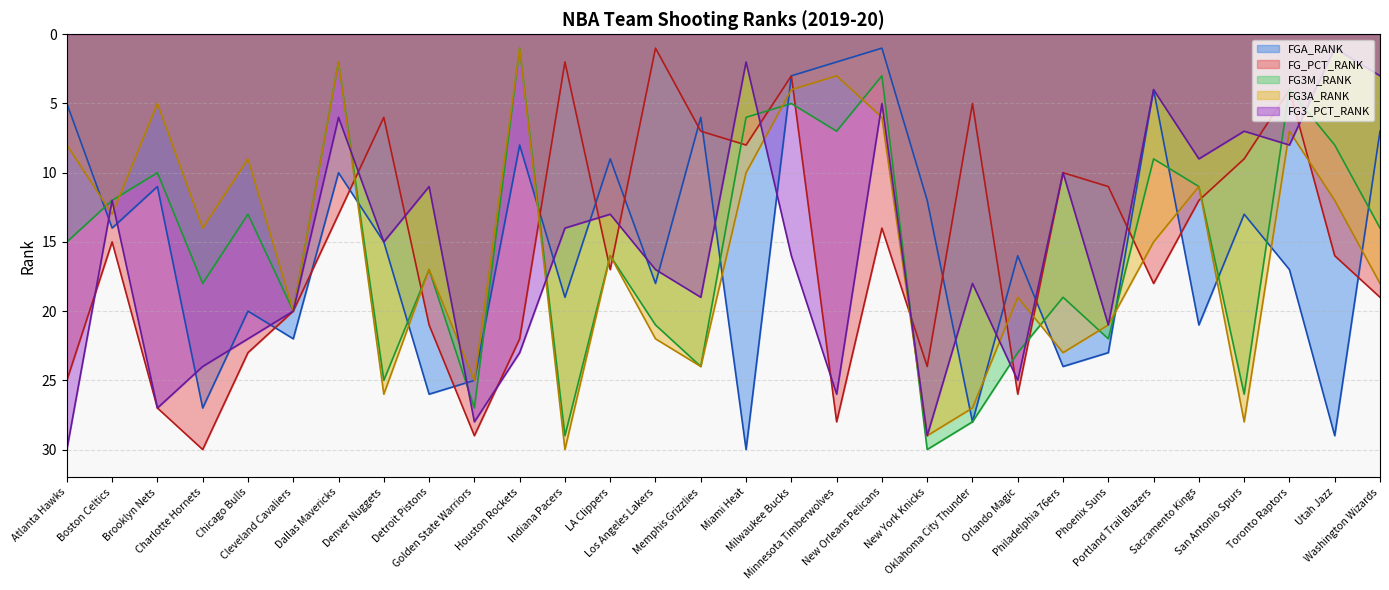

What is the difference between the maximum and second lowest values in the FGA_RANK series?

28